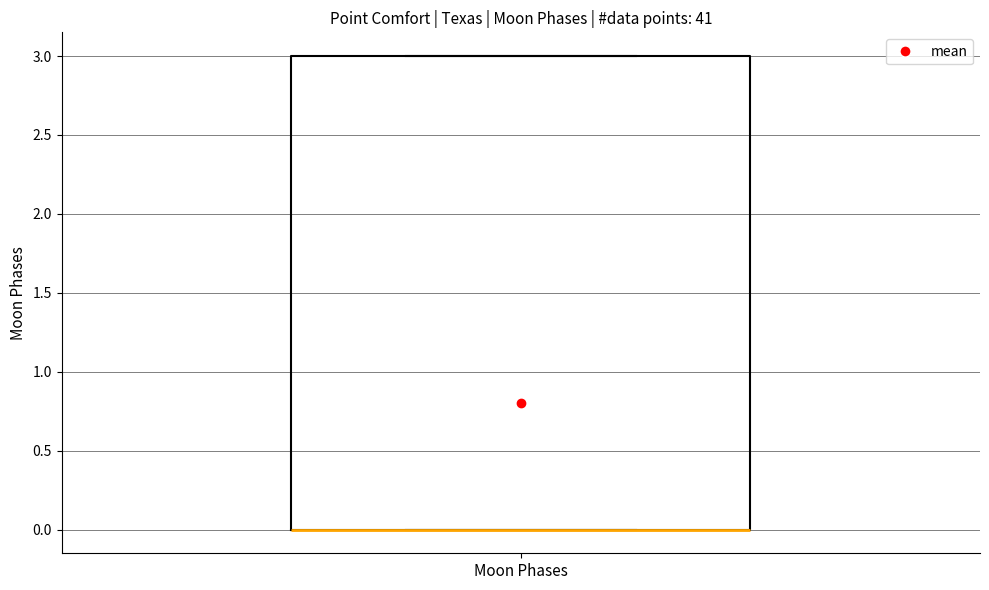

Transcribe this box plot: give where the median line is, the range the box spans, and where the two whiskers end, as read against the y-axis. The values are not printed on the chart, so give them approximately, as read against the axis.

median 0 (drawn on the box's lower edge), box 0 to 3, whiskers 0 to 3